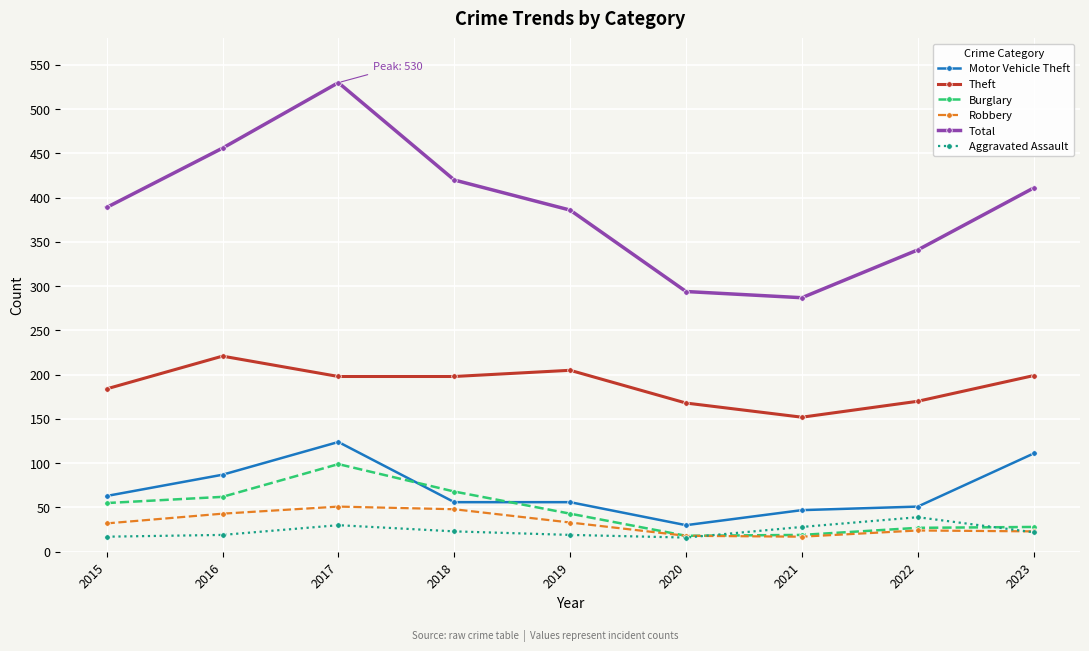

Does the chart display data point markers on the line(s)?

Yes